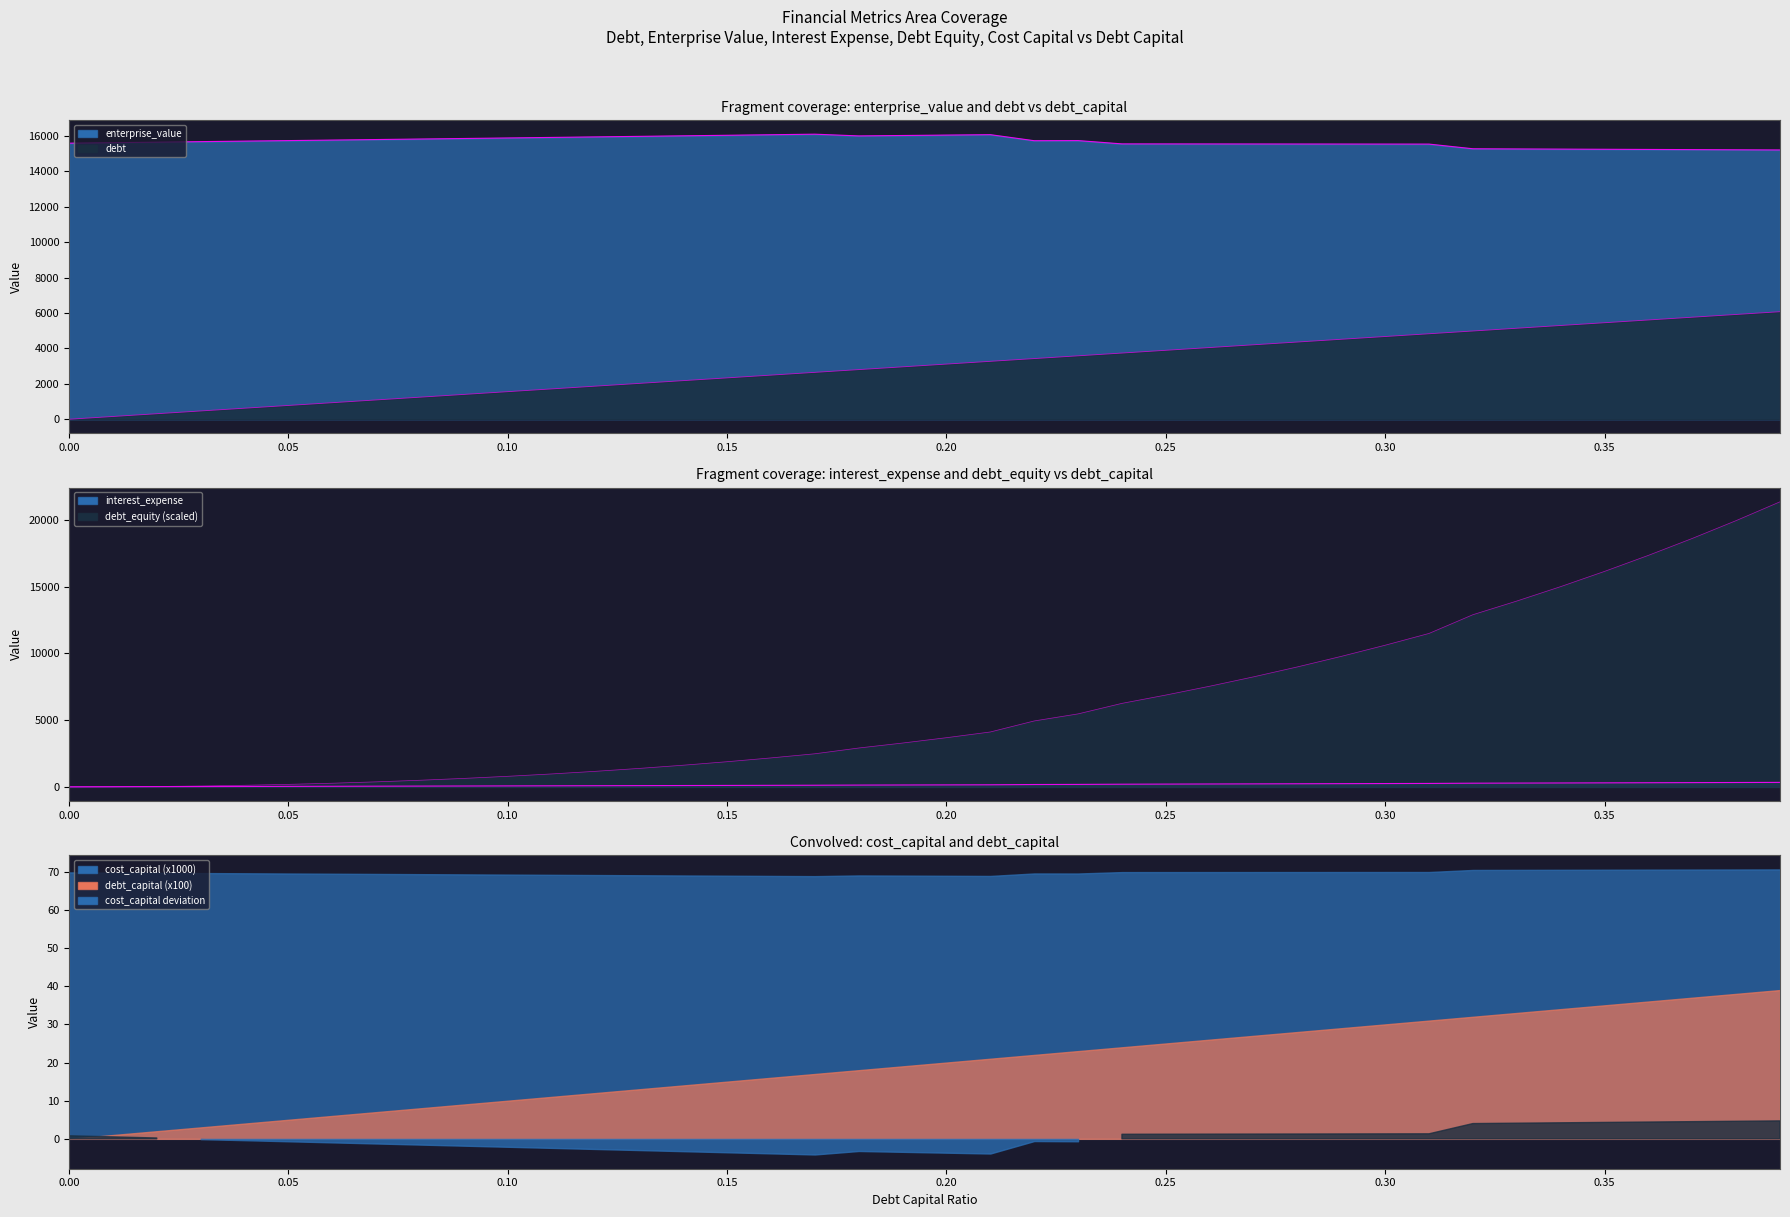

Which series changed the most between 0.21 and 0.37?

debt_capital